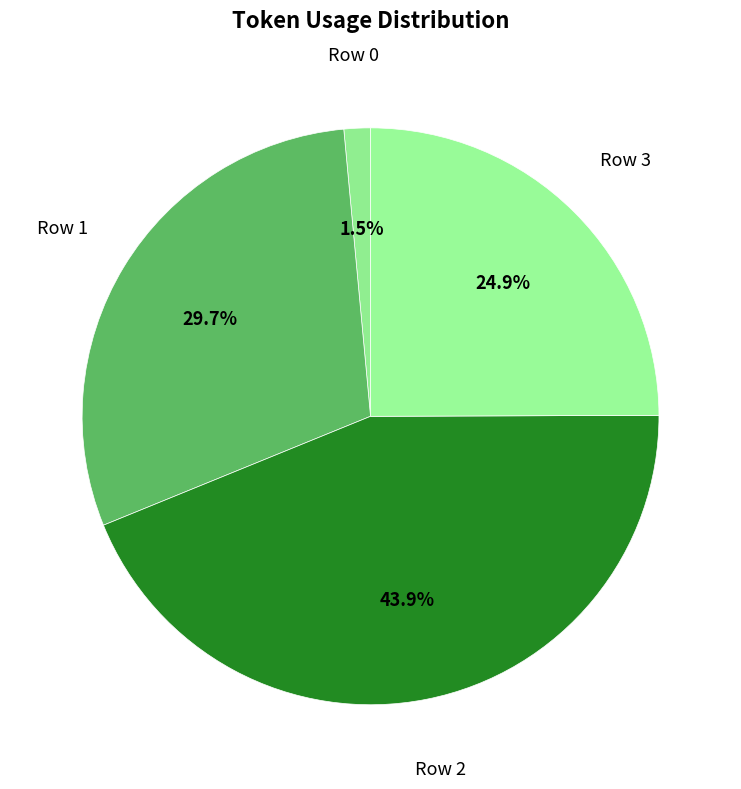

Does Row 1 account for over 50% of the chart?

No